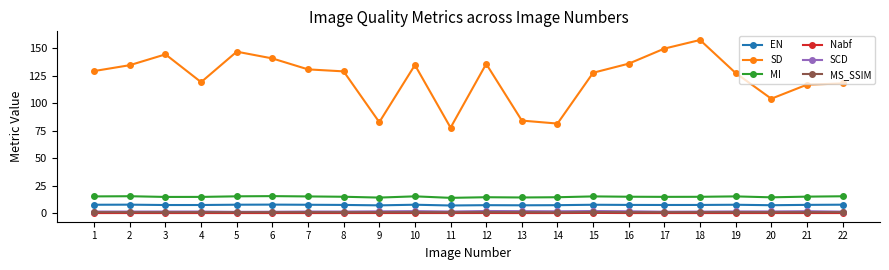

The SD series shows 84.5 at 12. True or false?

False